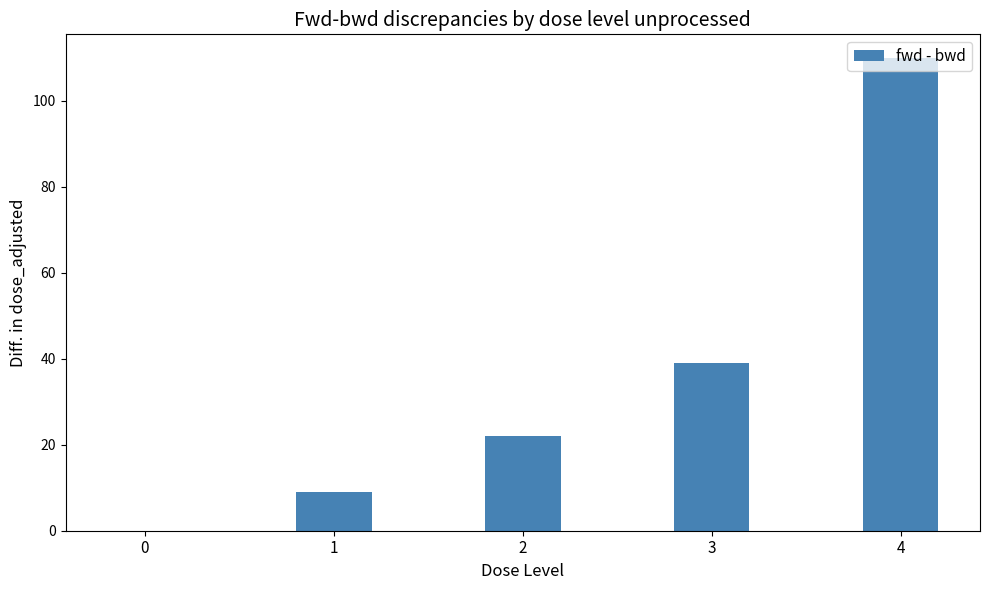

What is the sum of all values?

180